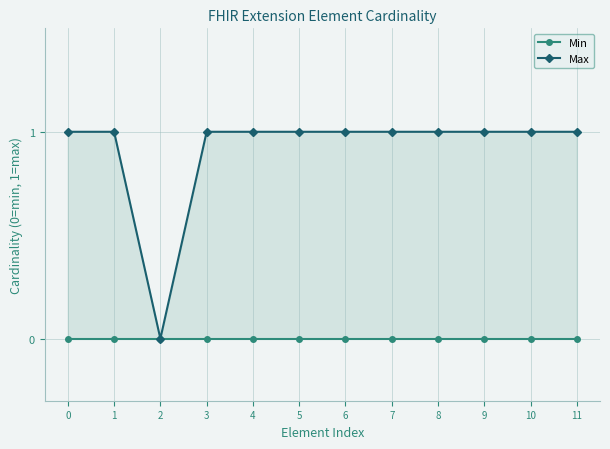

What value does the Max series have at 4?

1